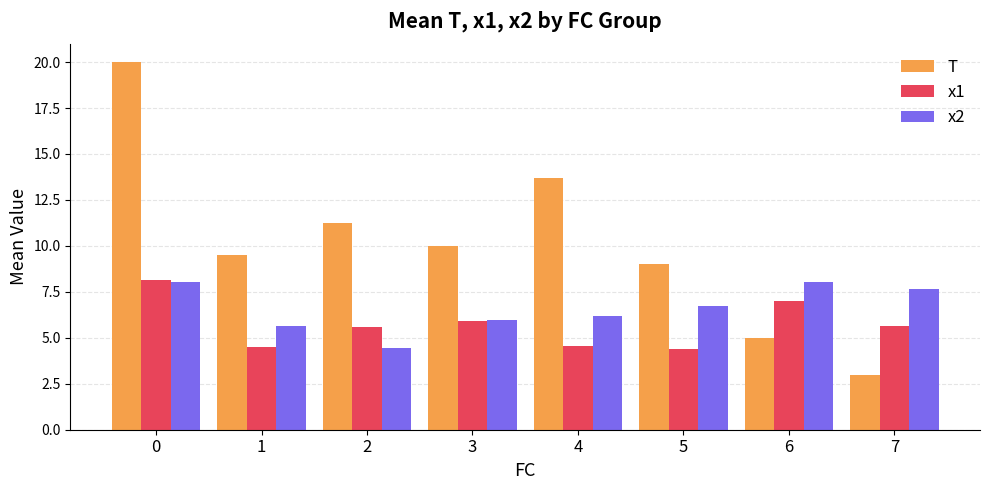

What is the average value of the x2 series?

6.6